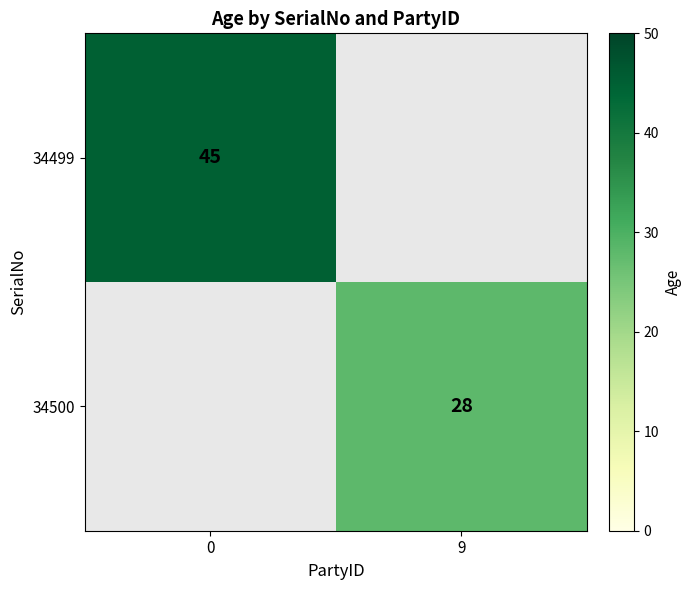

Is it true that 34499 equals 31 at 0?

False